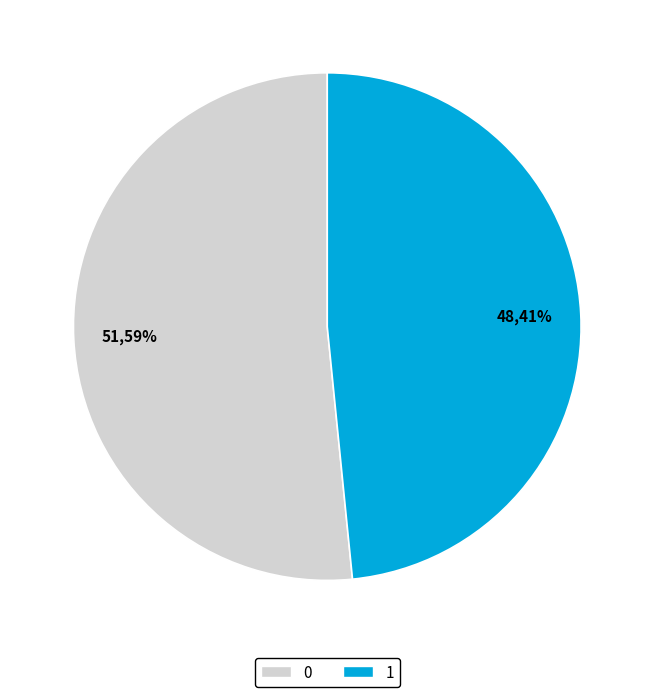

Is 1 the majority of the pie?

No